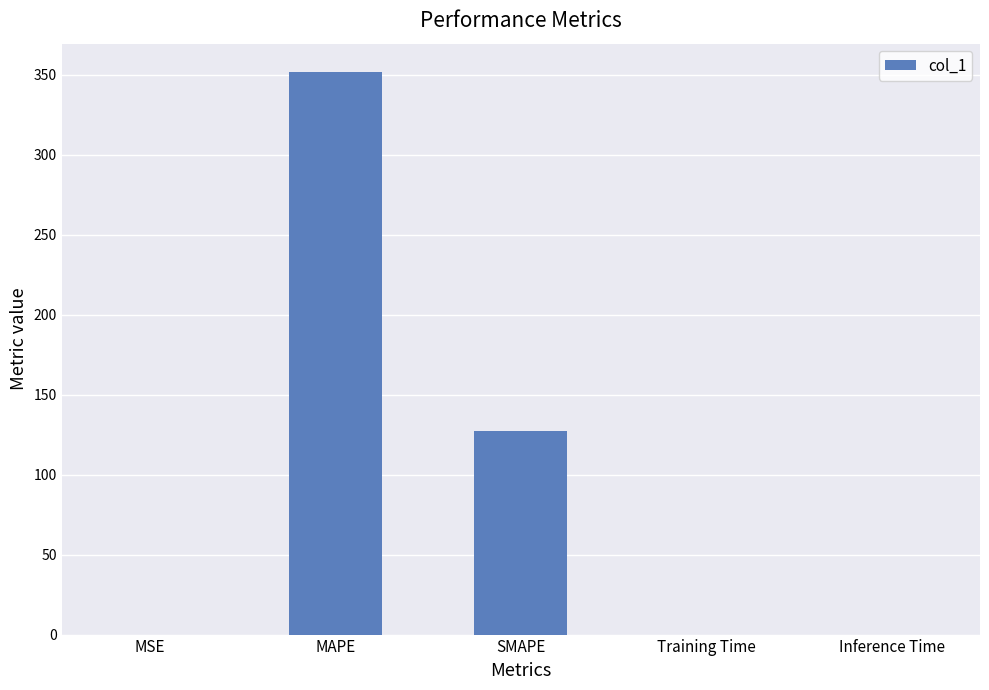

Read the value at MAPE.

351.9